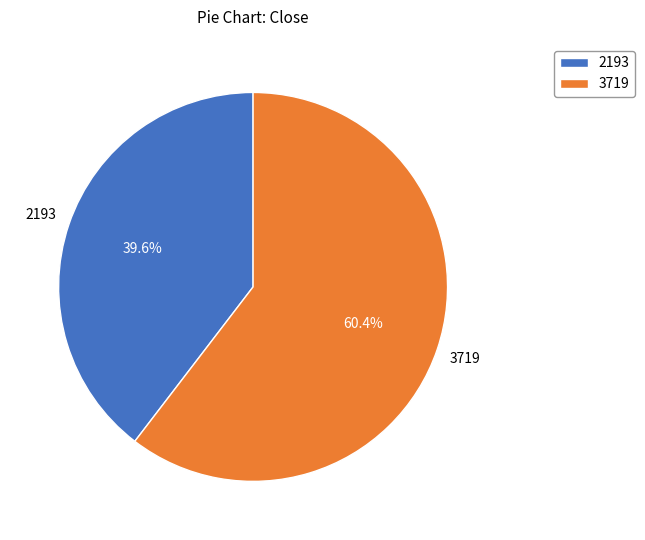

What is the largest slice in the pie chart?

3719